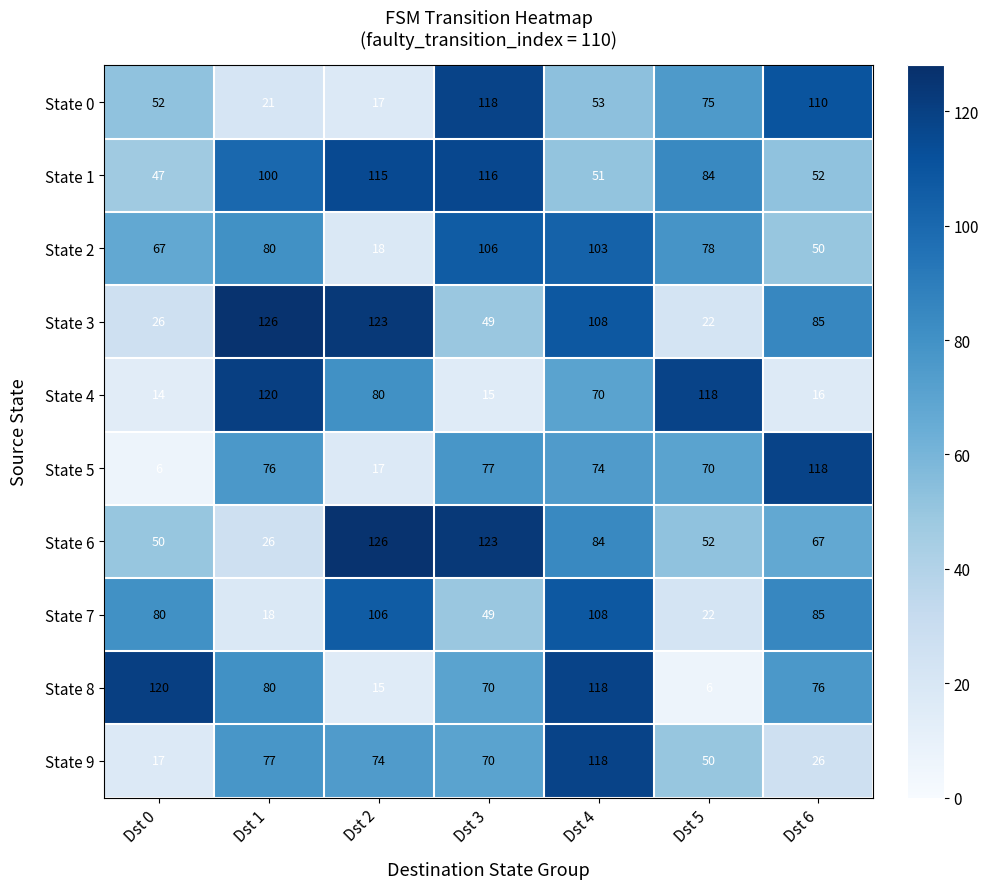

Is it true that State 2 equals 42 at Dst 3?

False